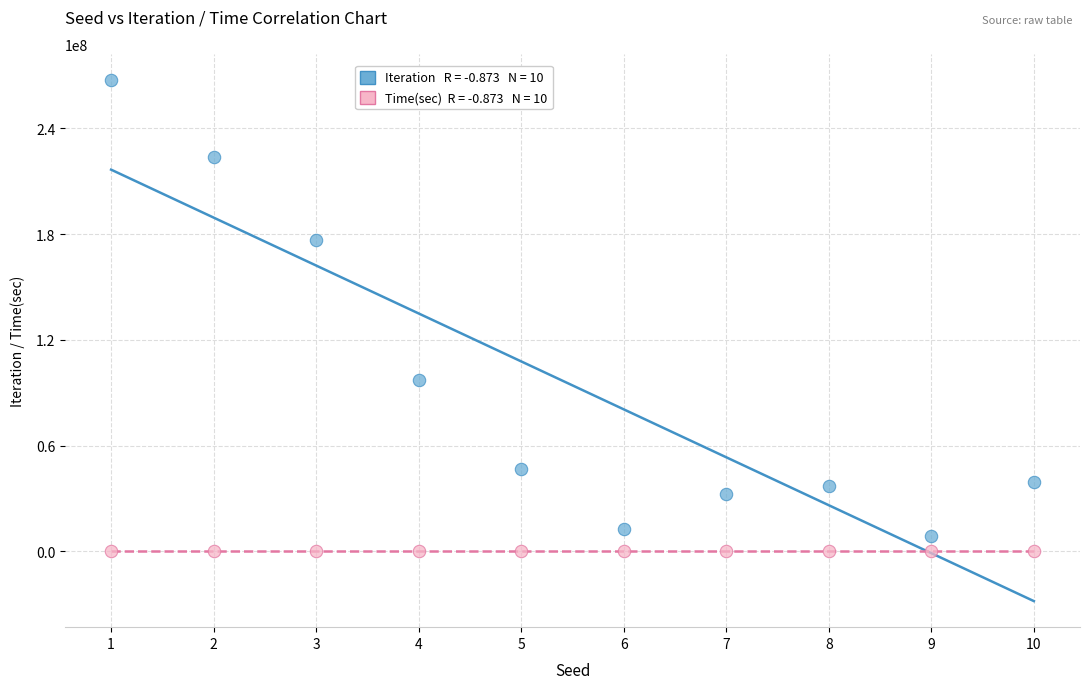

Across all series, what Y value is closest to 133737092?

97163848.0